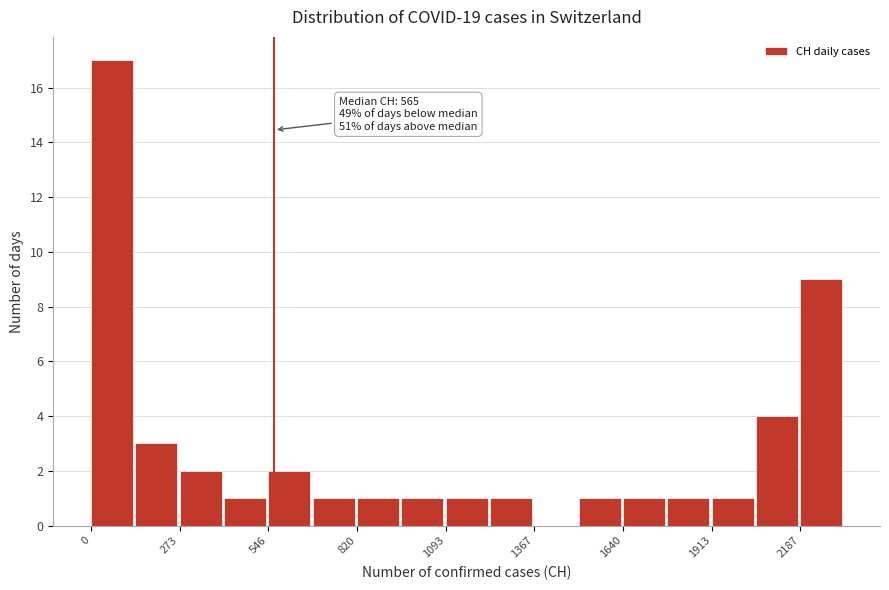

Read against the x-axis, roughly where is the centre of the tallest bar?

50